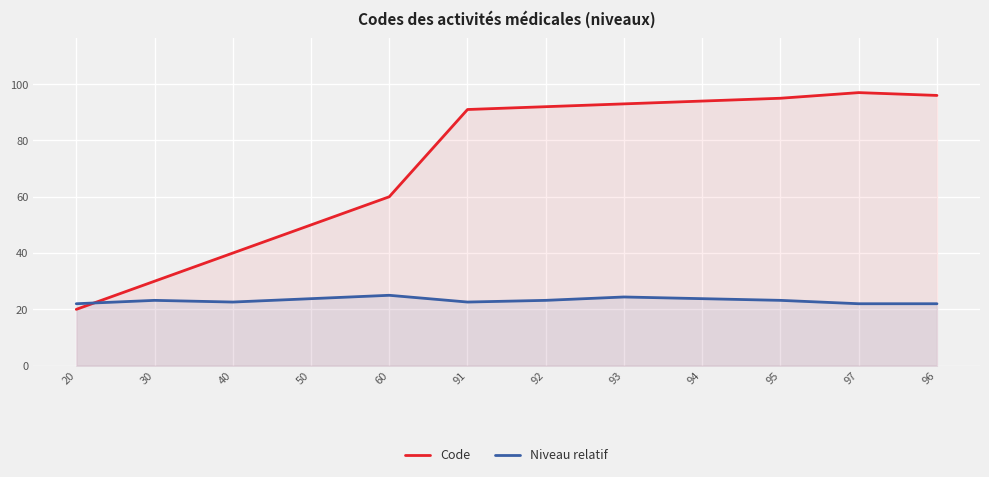

What is the sum of all Niveau relatif values?

277.8